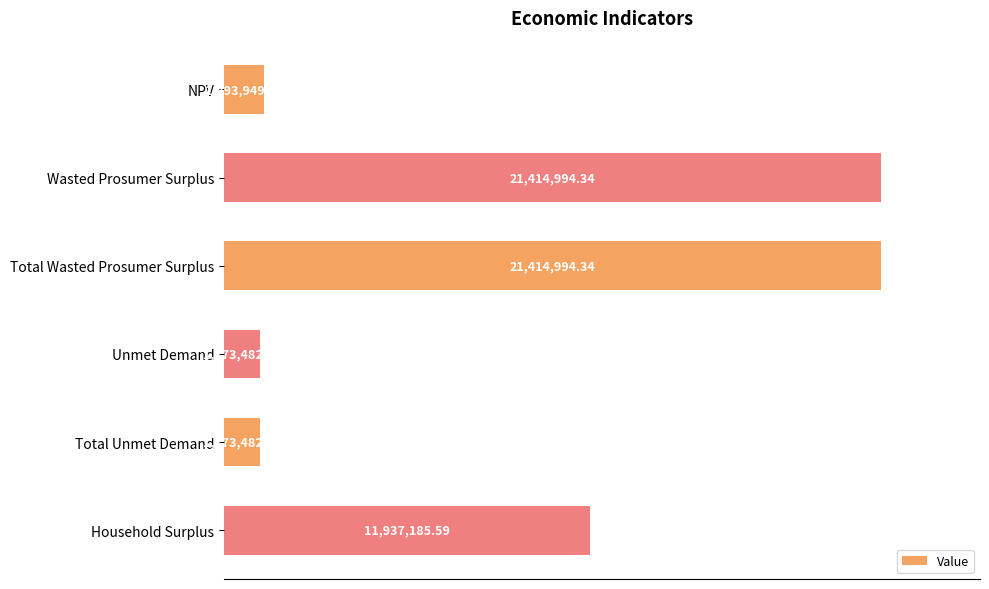

At which label is the value closest to 11294238?

Household Surplus